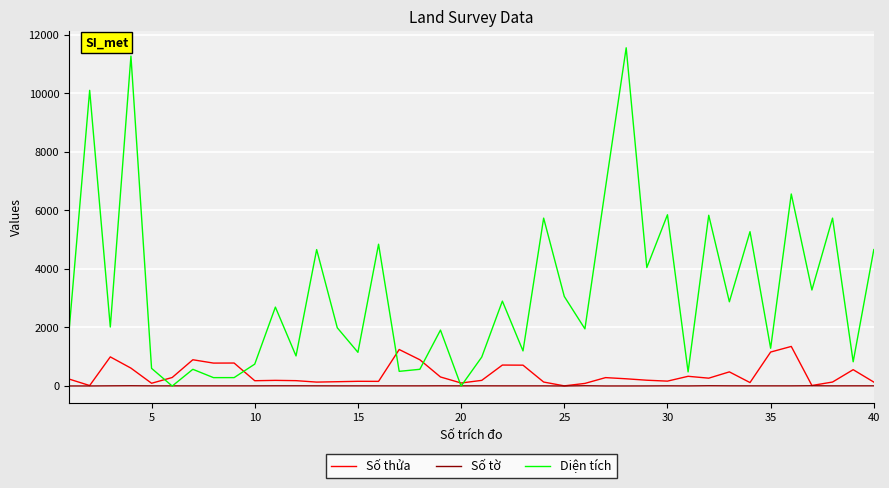

Which series has the largest total across all categories?

Diện tích